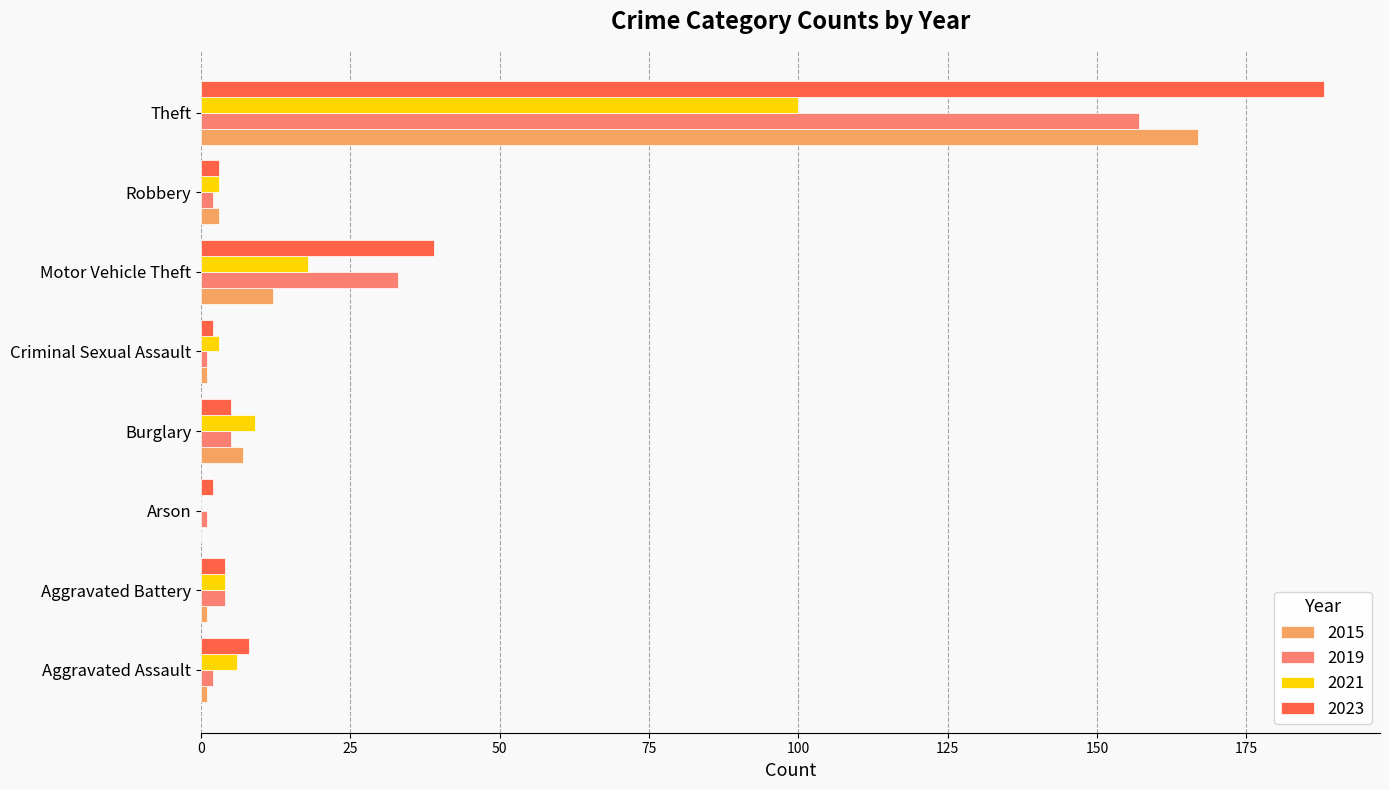

At which category is the sum across all series the highest?

Theft